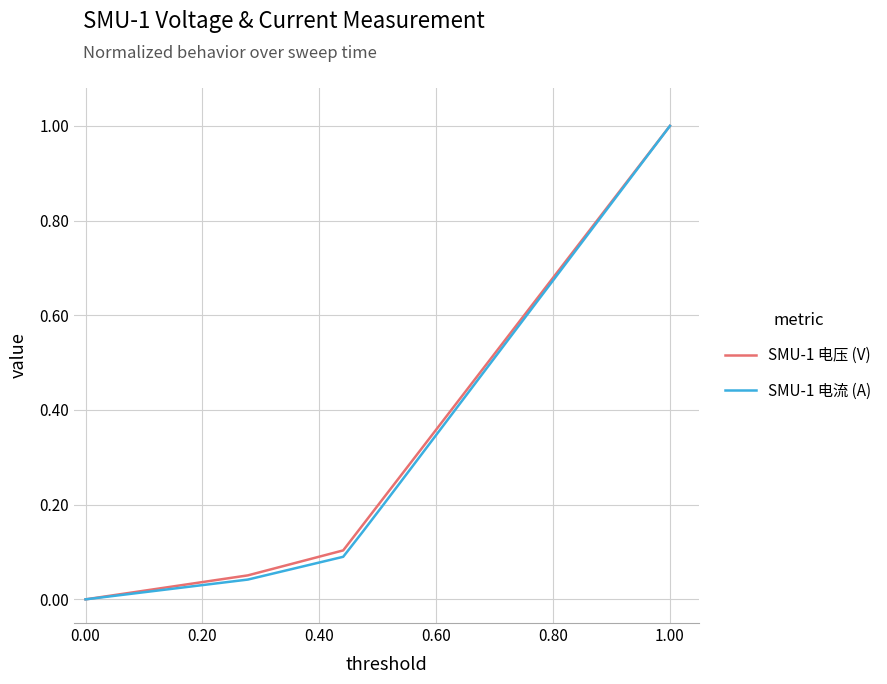

What is the maximum value for SMU-1 电压 (V)?

1.0